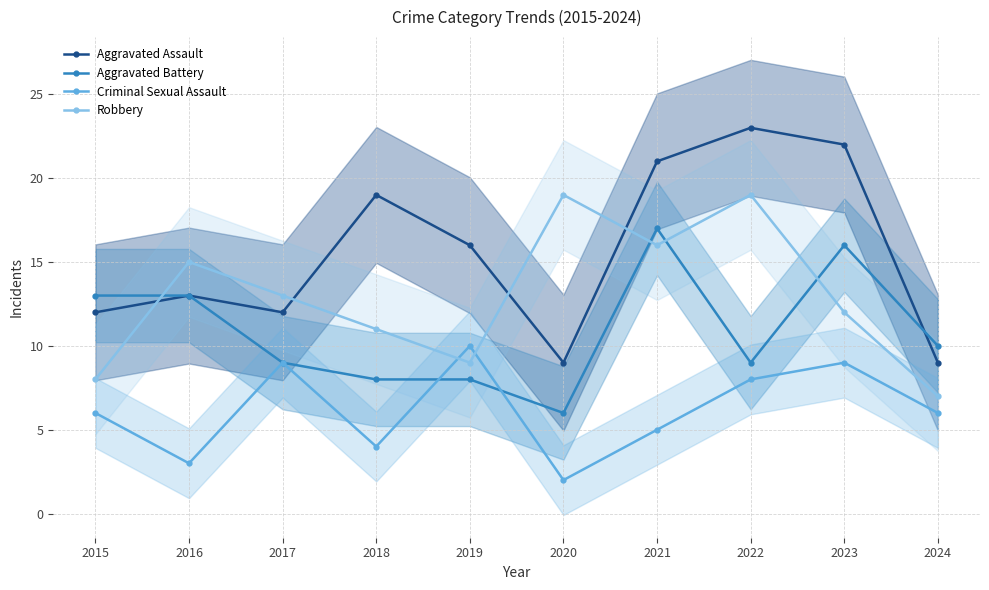

Is it true that Aggravated Assault equals 13 at 2016?

True